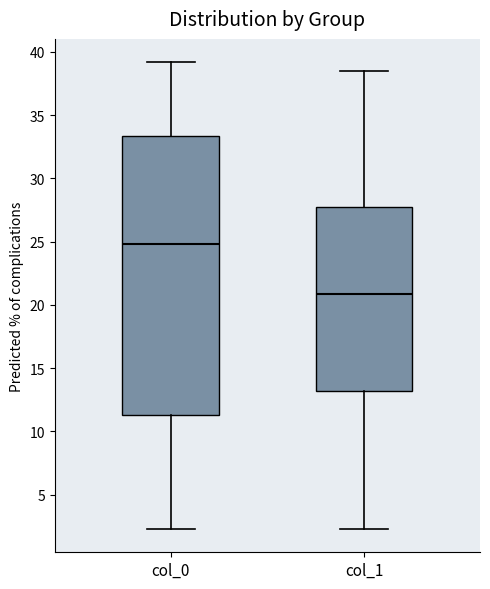

Reading left to right, read every box against the y-axis: the position of its median line, the range the box covers, and the ends of its whiskers. The values are not printed on the chart, so give them approximately, as read against the axis.

col_0: median 25.0, box 11.5 to 33.5, whiskers 2.5 to 39.0
col_1: median 21.0, box 13.0 to 27.5, whiskers 2.5 to 38.5